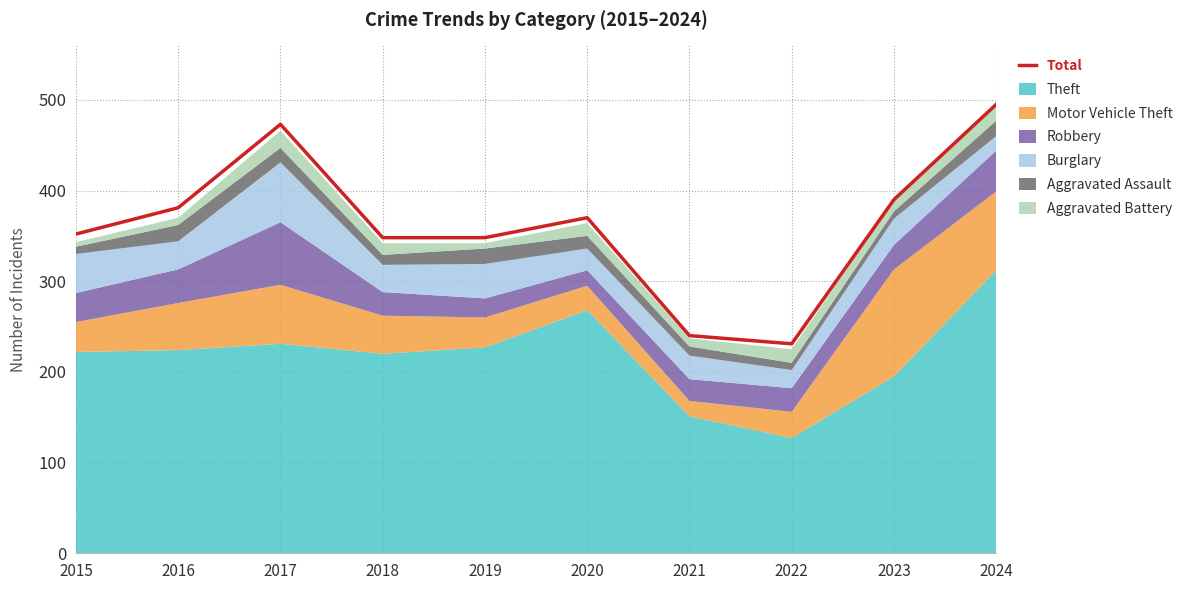

True or false: the data has more than 1 interior local peaks.

True